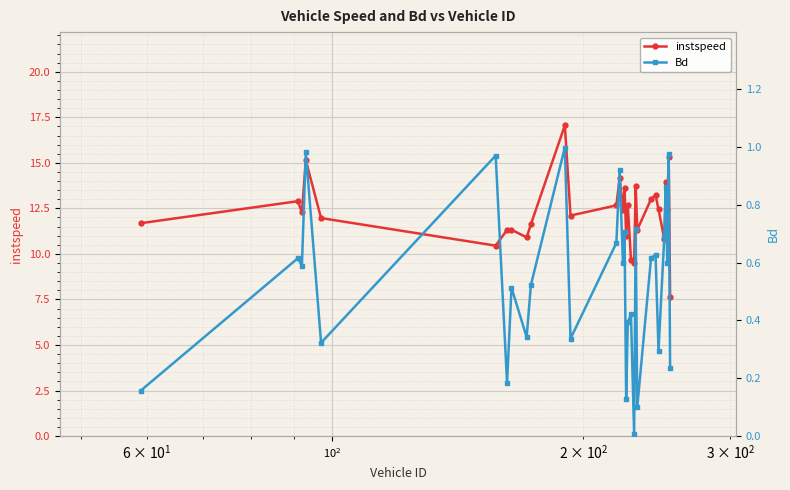

True or false: instspeed has more than 0 interior local peaks.

True